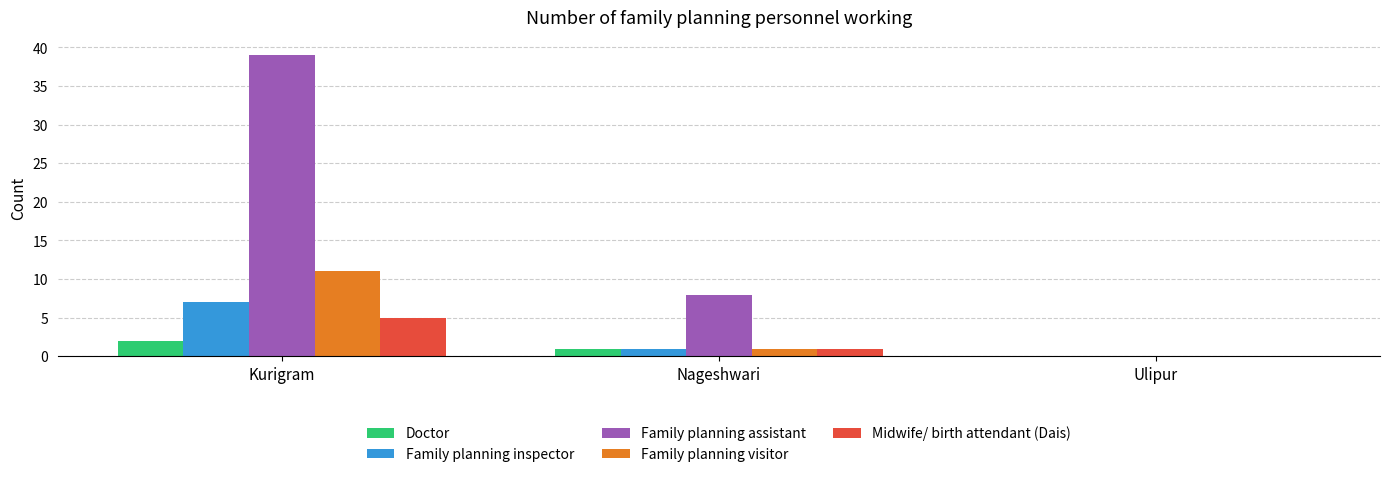

Which series has the largest total across all categories?

Family planning assistant